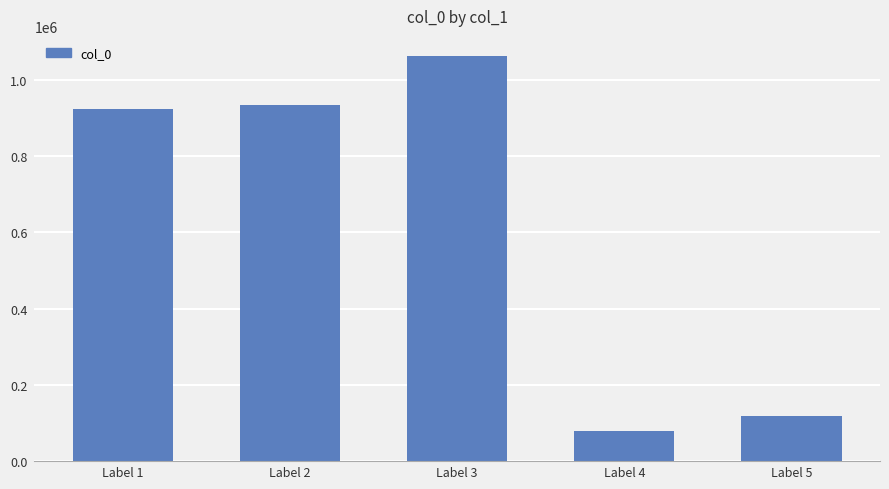

What is the ratio of the value at Label 4 to the value at Label 1?

0.1